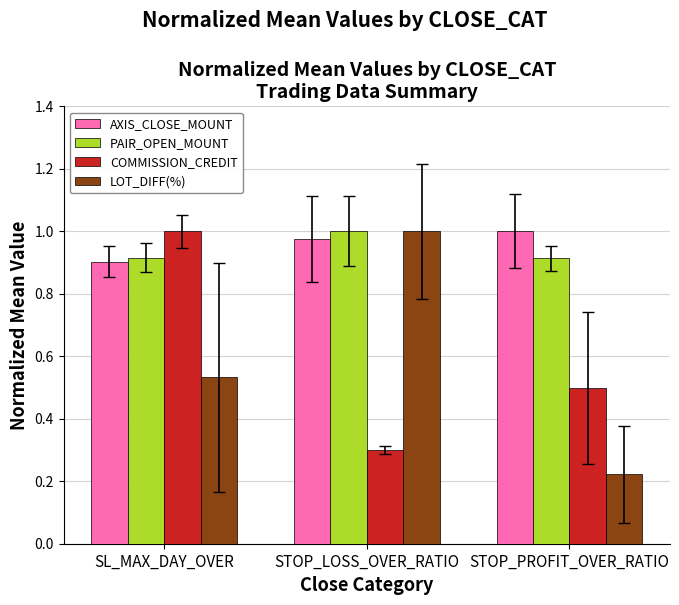

The value of AXIS_CLOSE_MOUNT at STOP_LOSS_OVER_RATIO is 1.0. True or false?

True